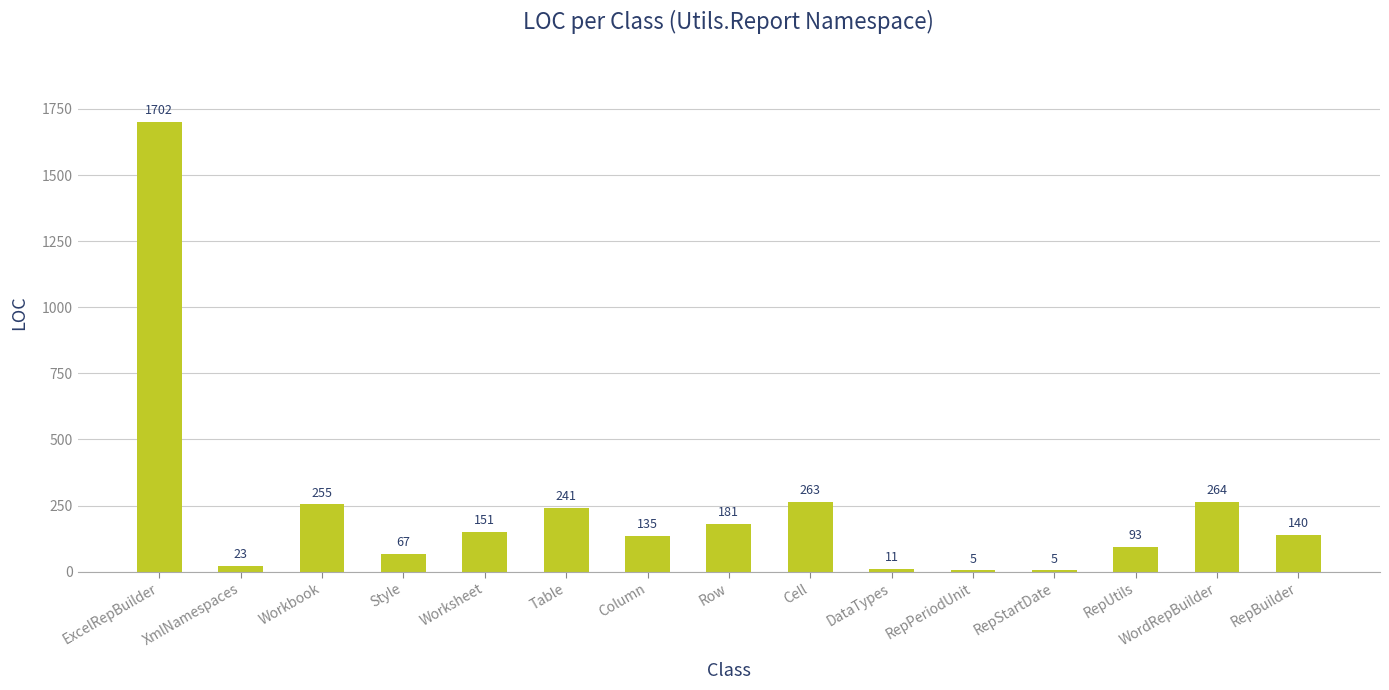

The chart shows a value of 93 at RepUtils. True or false?

True